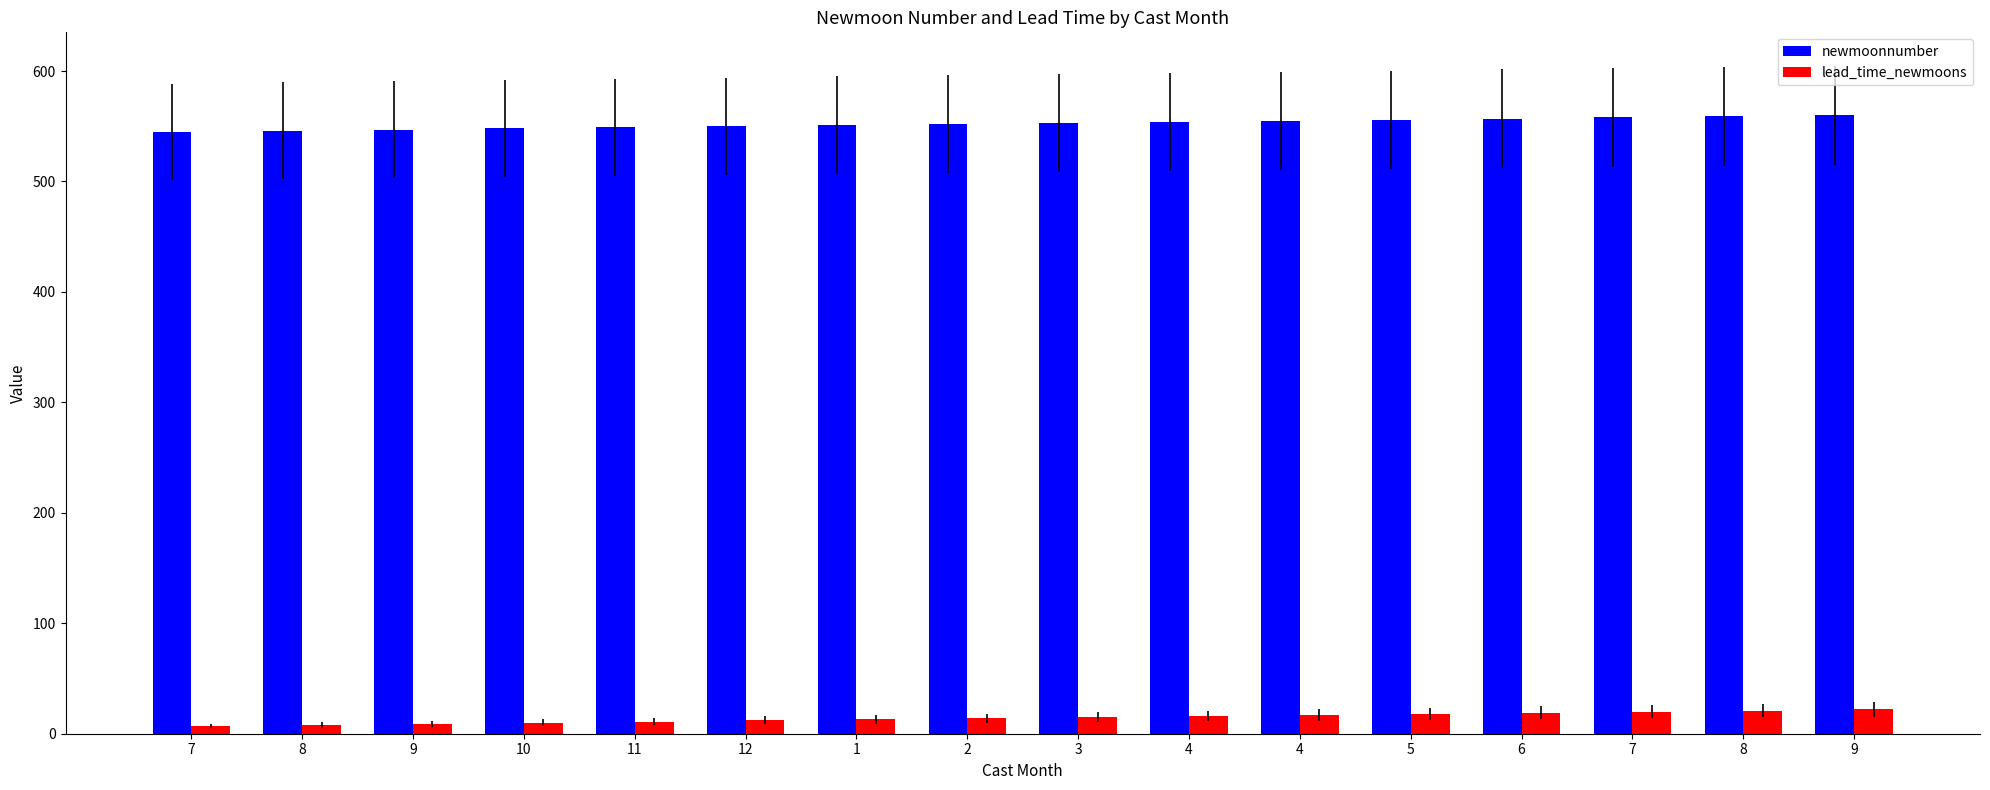

Reading left to right, what are all the values shown in this chart?

newmoonnumber: 545	546	547	548	549	550	551	552	553	554	555	556	557	558	559	560
lead_time_newmoons: 7	8	9	10	11	12	13	14	15	16	17	18	19	20	21	22